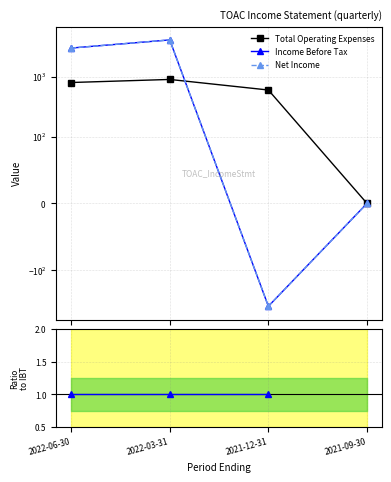

What is the difference between the maximum and second lowest values in the Total Operating Expenses series?

300.0